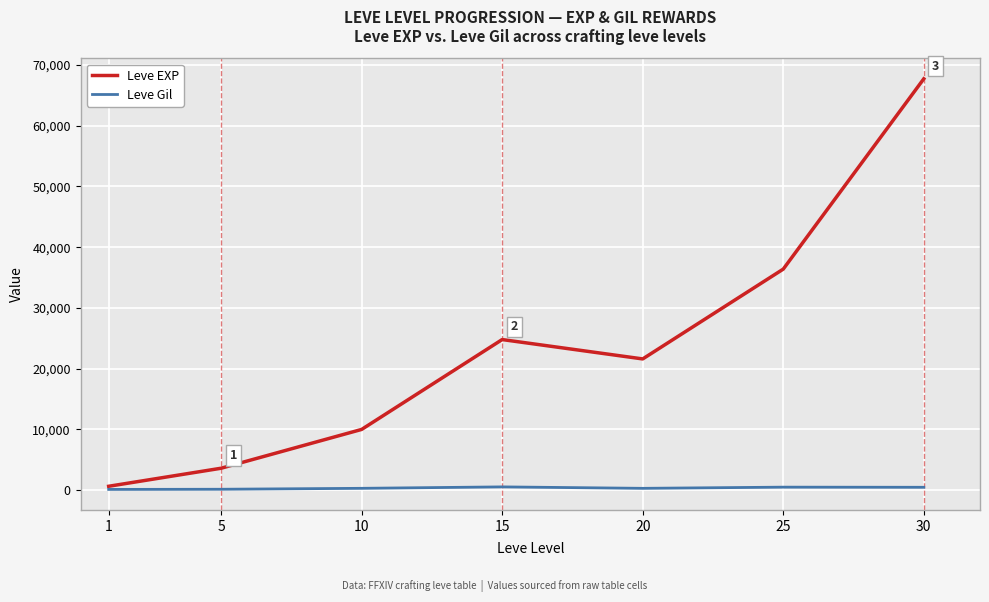

What is the highest value of the Leve Gil series?

529